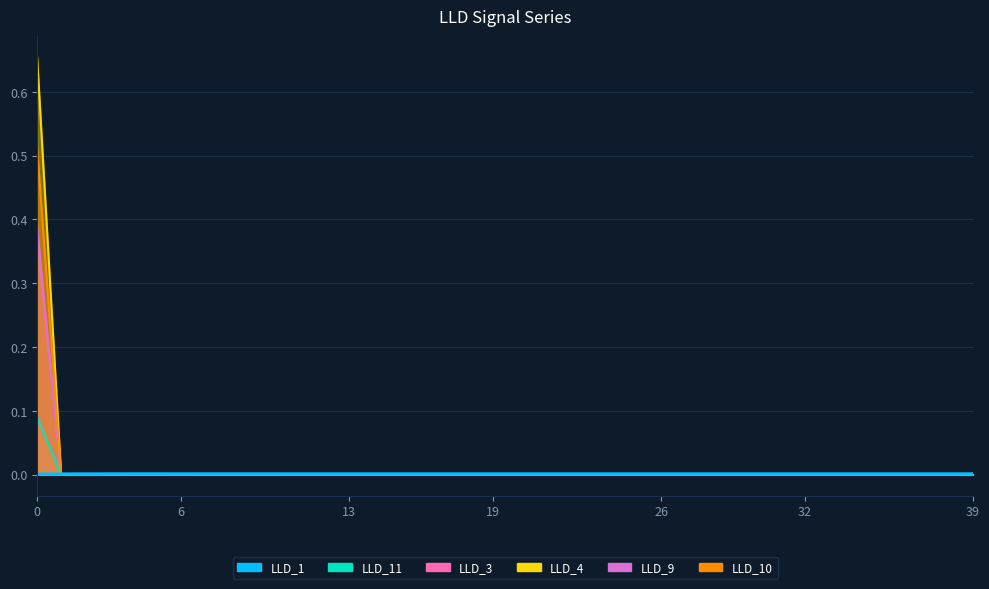

The value of LLD_9 at 39 is 0.0. True or false?

True